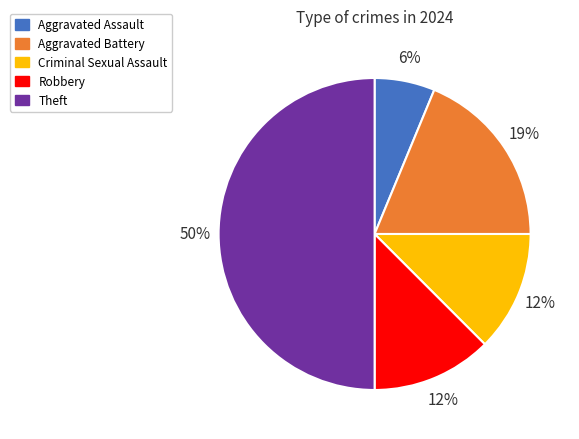

How many segments does this pie chart have?

5